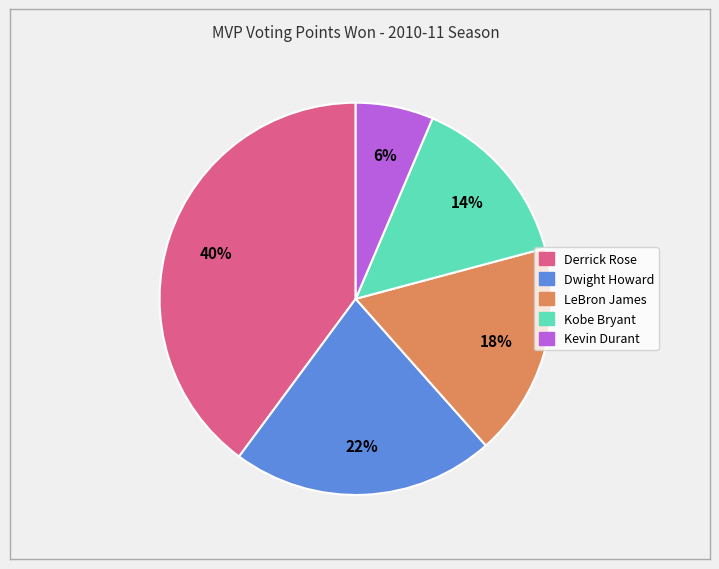

True or false: Kobe Bryant accounts for 2% of the total.

False